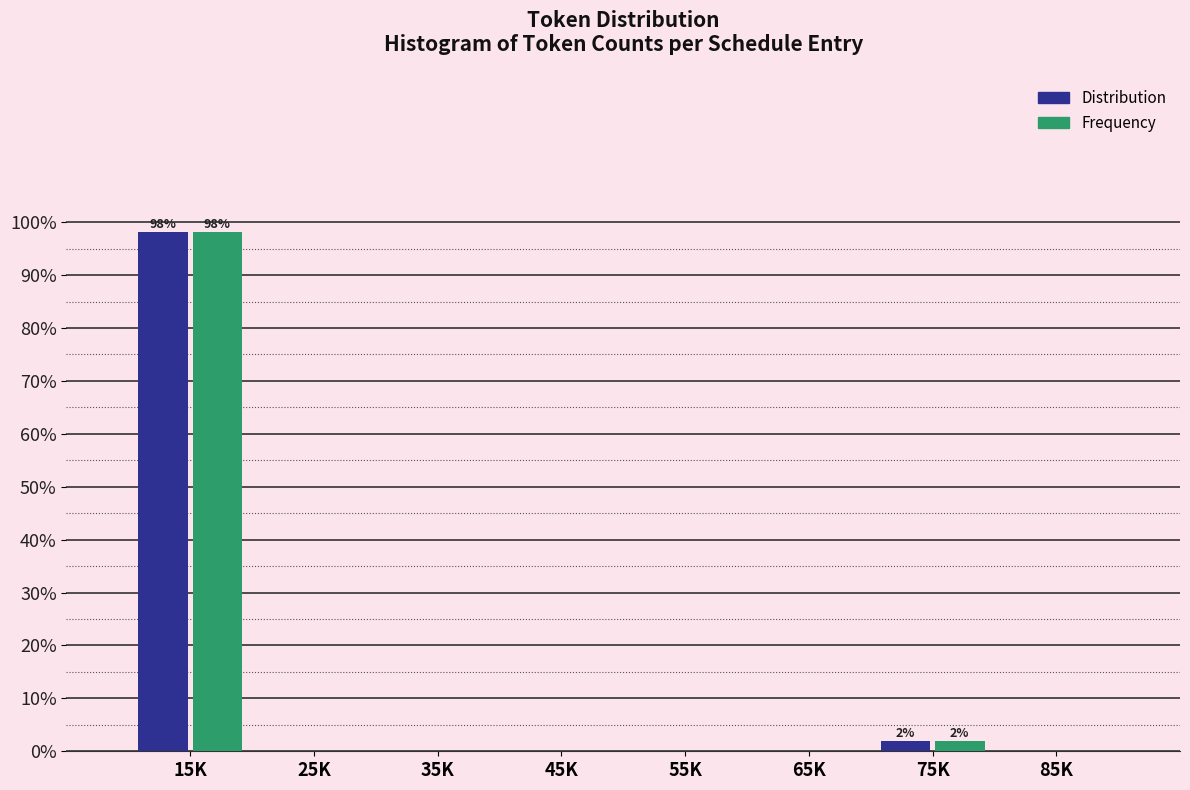

Reading right to left, list all the values displayed in this chart.

Distribution: 85K=0.0	75K=1.9	65K=0.0	55K=0.0	45K=0.0	35K=0.0	25K=0.0	15K=98.1
Frequency: 85K=0.0	75K=1.9	65K=0.0	55K=0.0	45K=0.0	35K=0.0	25K=0.0	15K=98.1